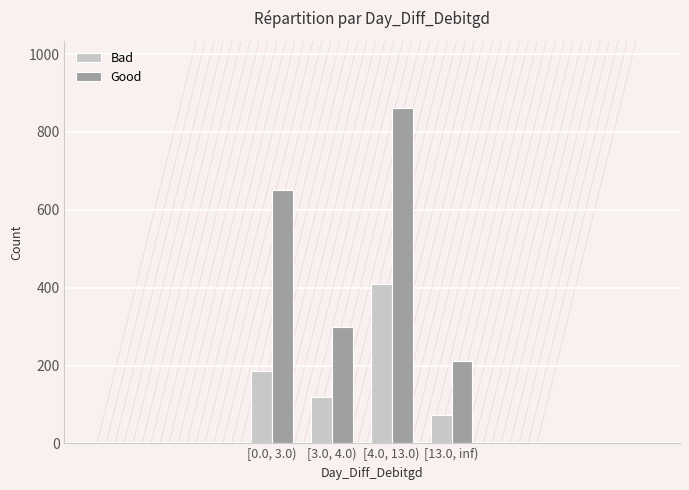

What is the maximum value shown in the chart?

862